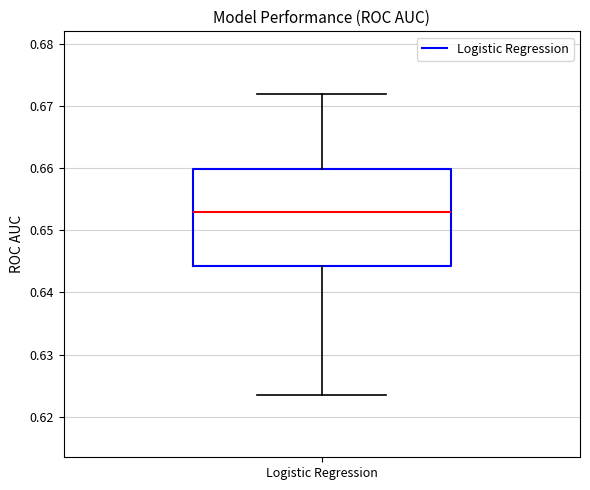

Where is the upper edge of the box for Logistic Regression on the y-axis? The values are not printed on the chart, so give them approximately, as read against the axis.

0.660